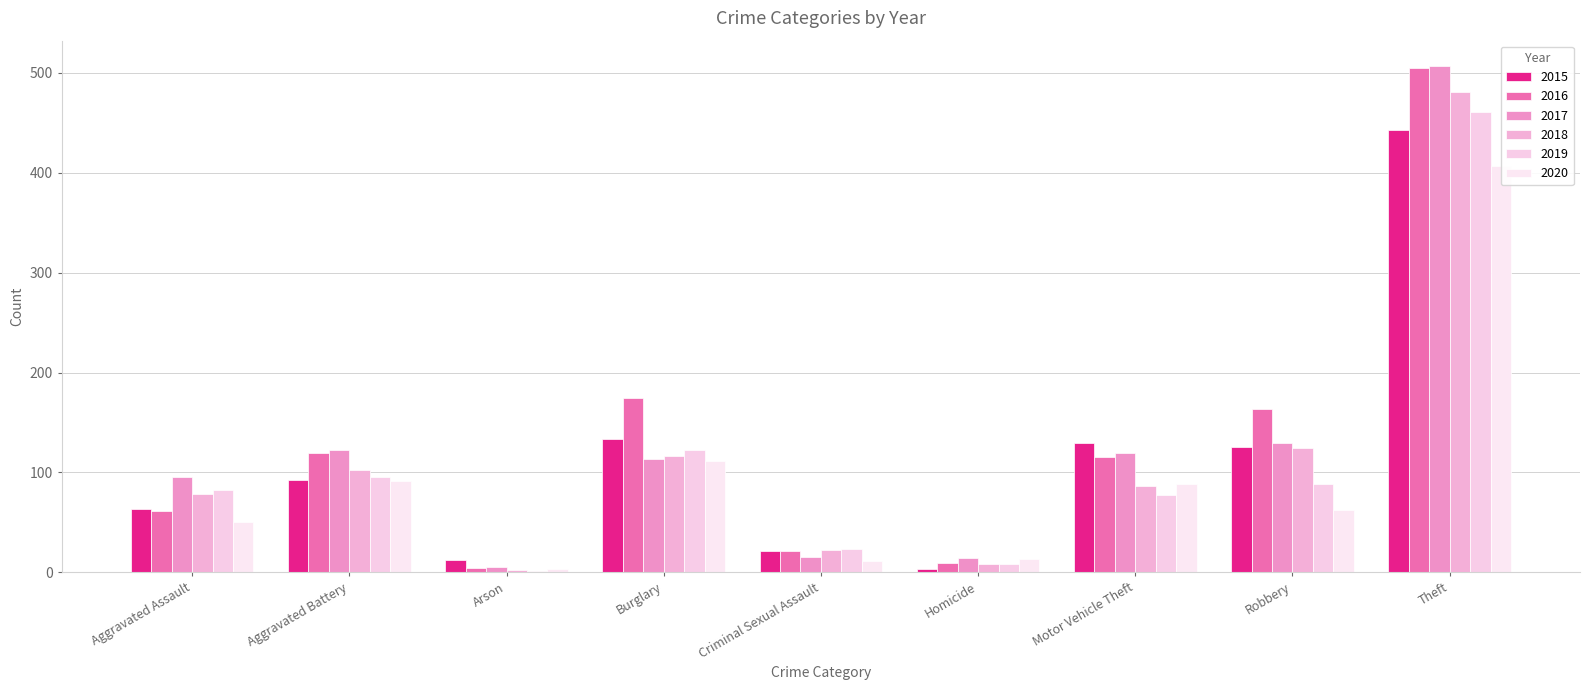

Which series has the widest spread of values?

2017